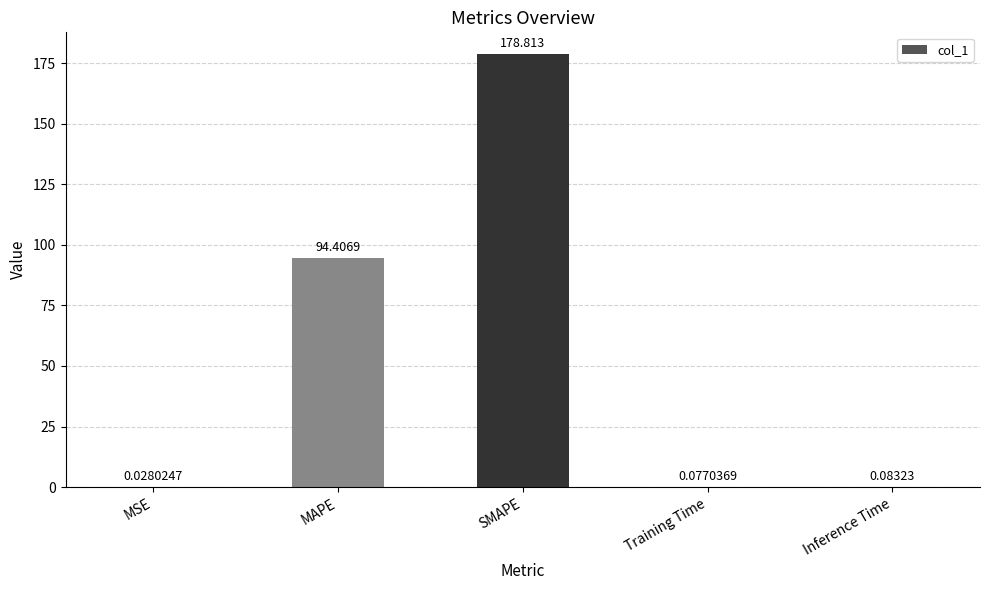

The chart shows a value of 94.4 at MAPE. True or false?

True